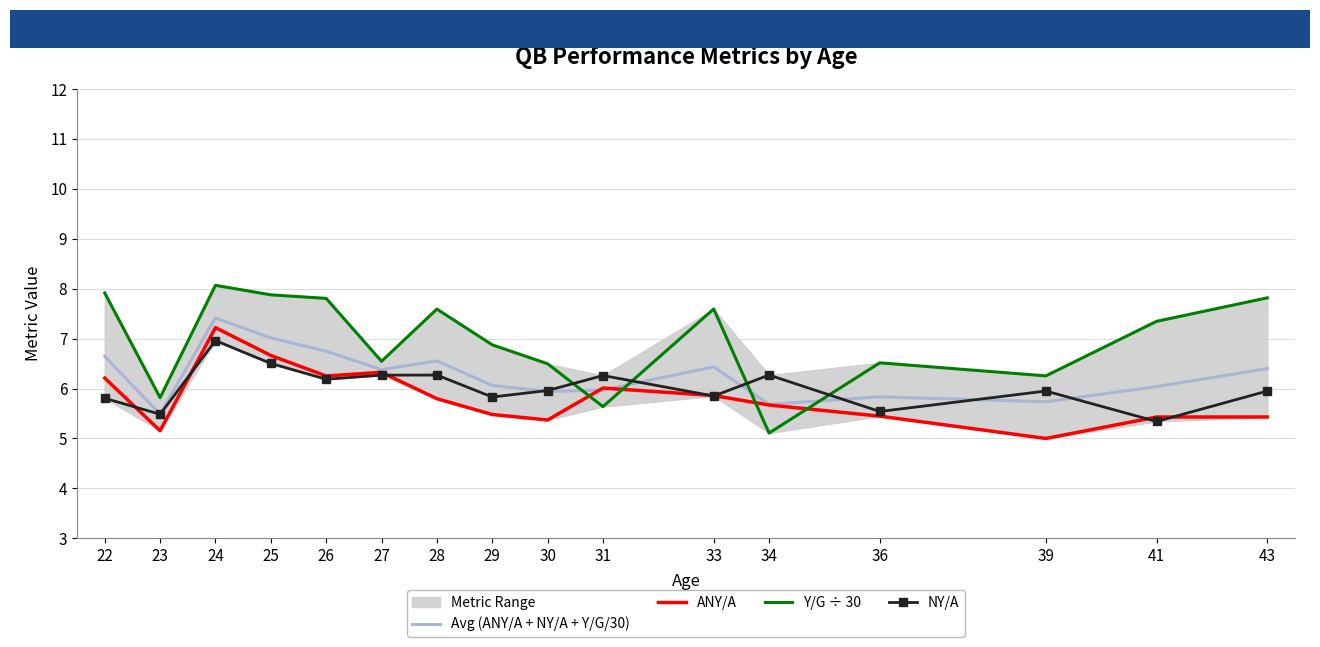

What is the sum of all Avg (ANY/A + NY/A + Y/G/30) values?

100.3